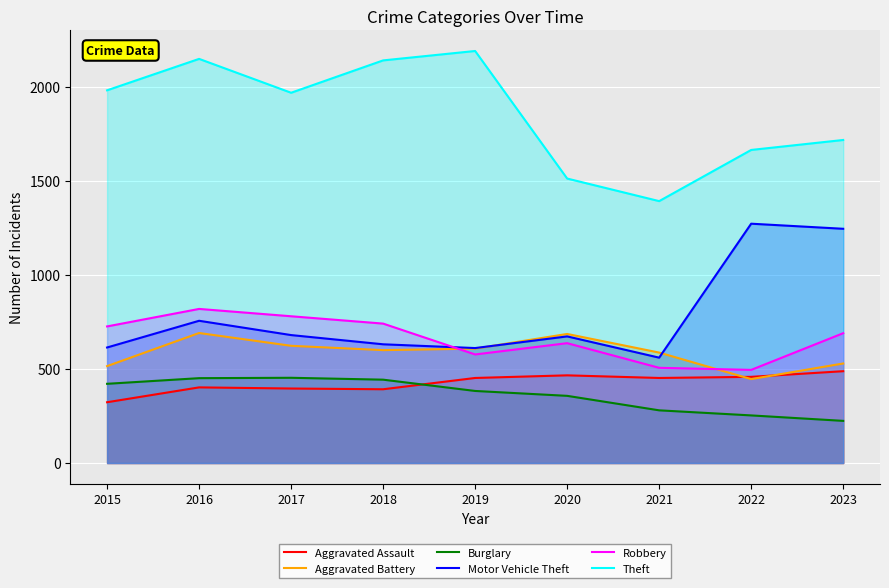

Which series has the widest spread of values?

Theft